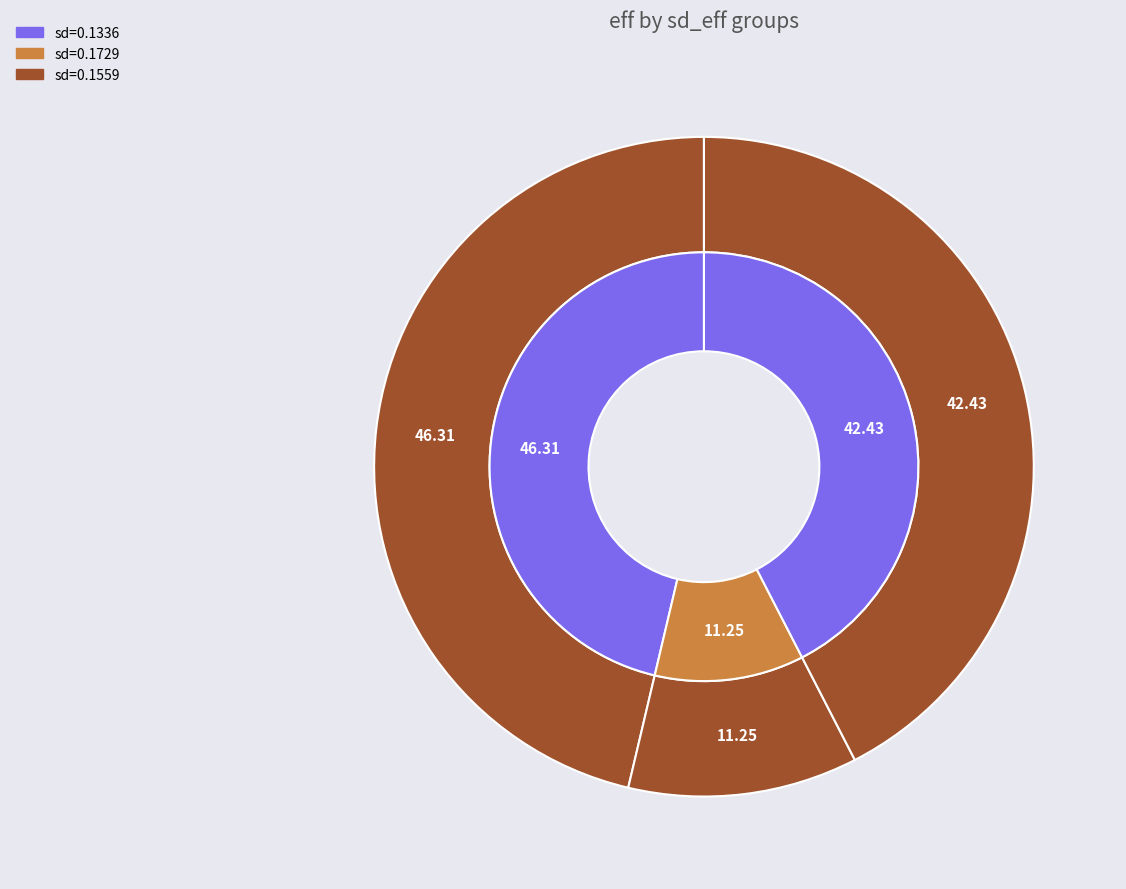

Which has a higher value, 0.1728773753440872 or 0.1558584128360531?

0.1558584128360531